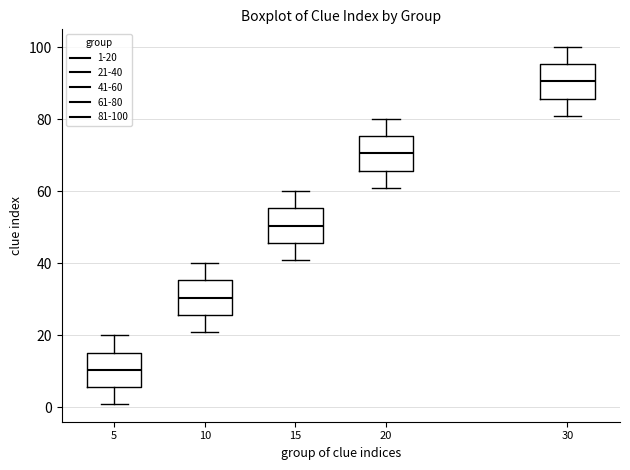

Which box has the highest median line?

30